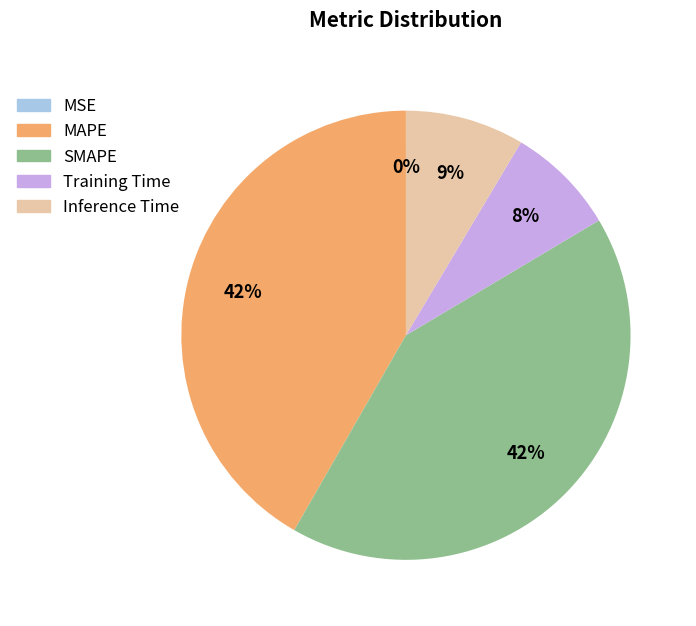

The MAPE slice represents 29% of the pie. True or false?

False